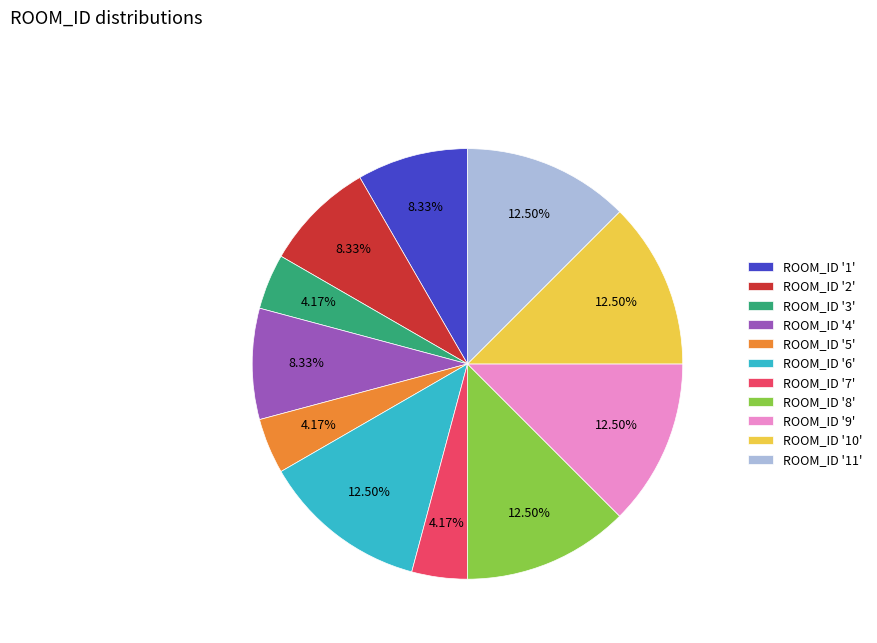

Is there a majority slice in this chart?

No